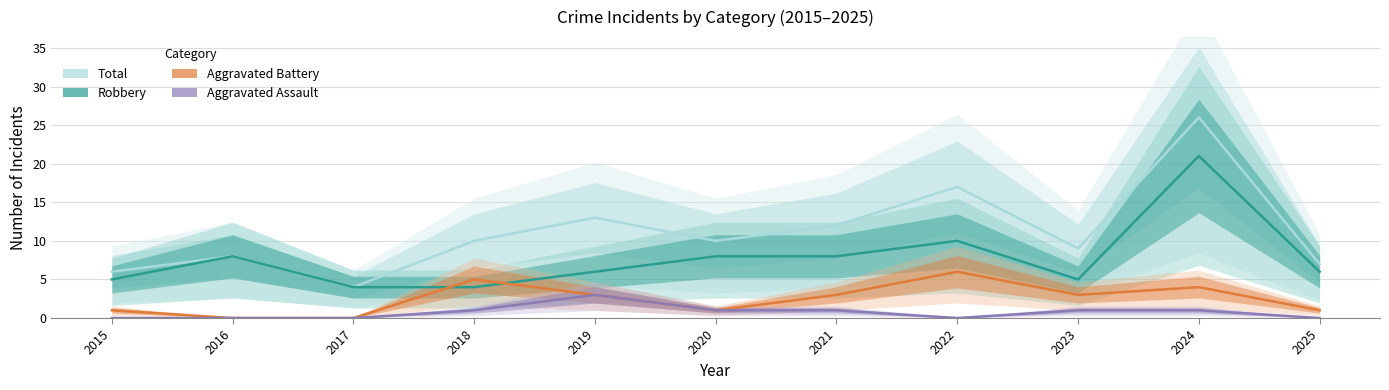

What is the total value across all series at 2019?

25